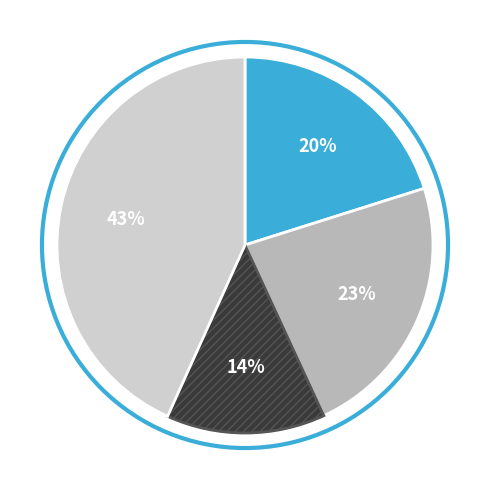

Is there any slice that represents more than half of the pie?

No